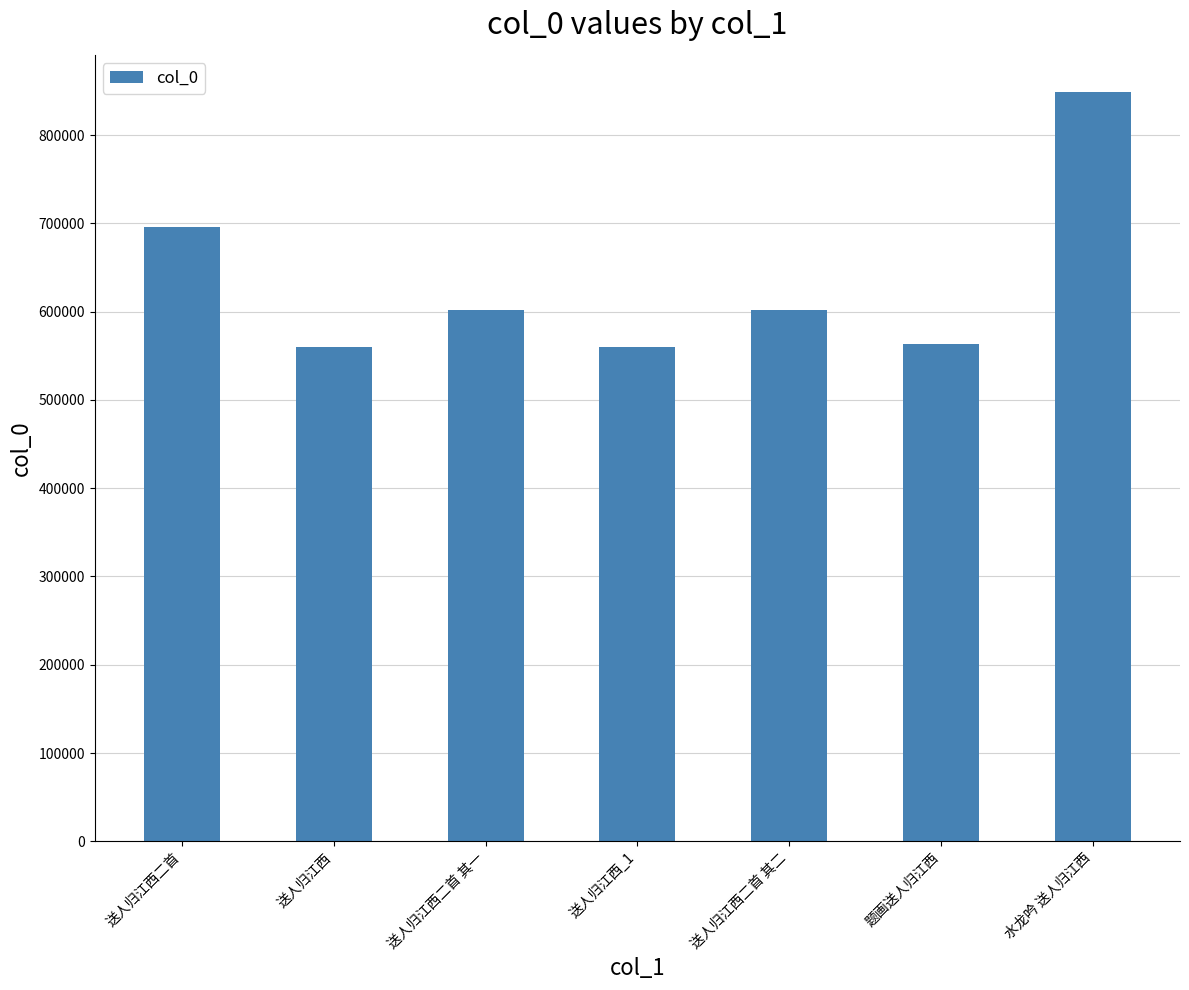

What position from the left is 送人归江西二首?

1